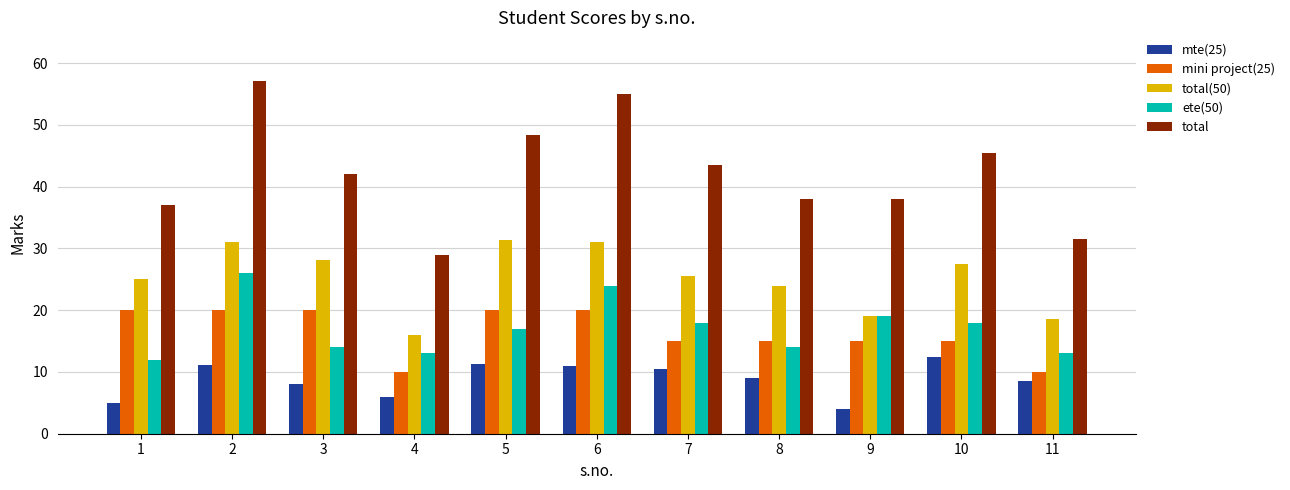

Is it true that mte(25) equals 9.0 at 8?

True